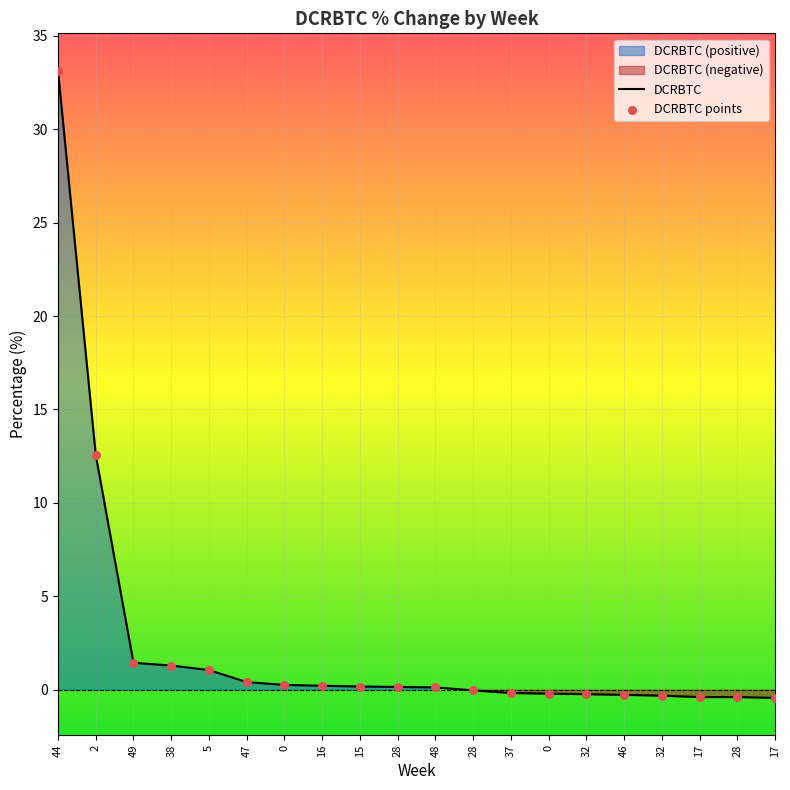

What is the change in value from 46 to 28?

-0.1